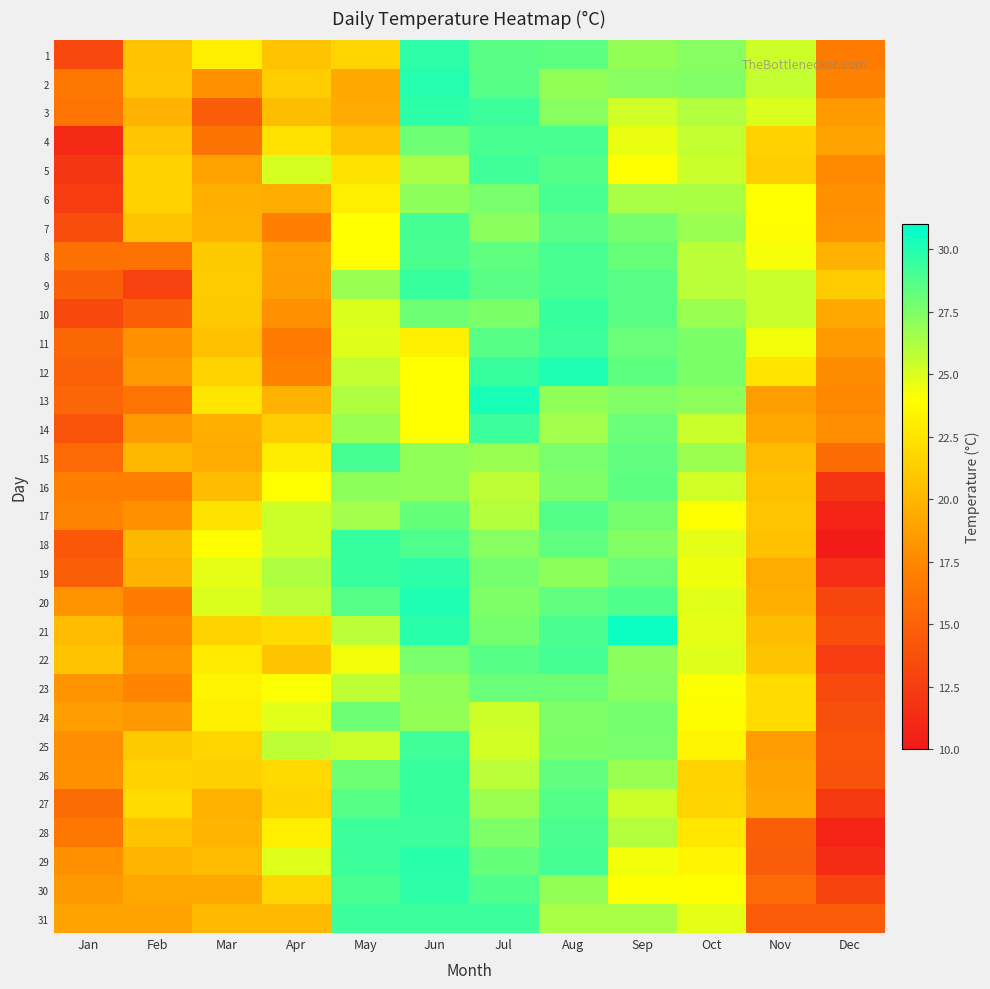

Which series has the largest range (max minus min)?

18